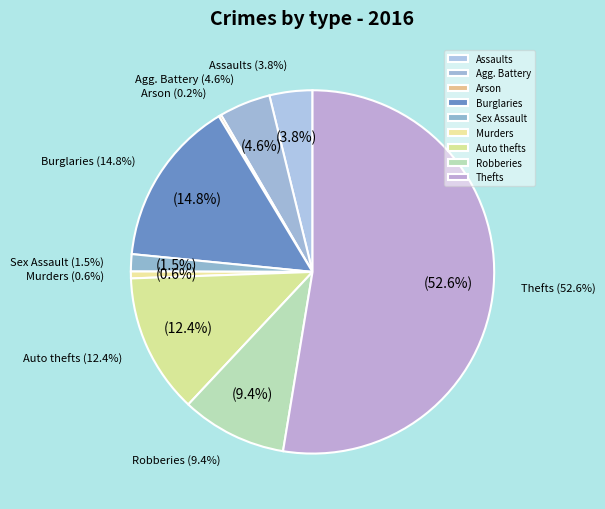

Approximately how many times larger is the value at Aggravated Battery compared to Theft?

0.1